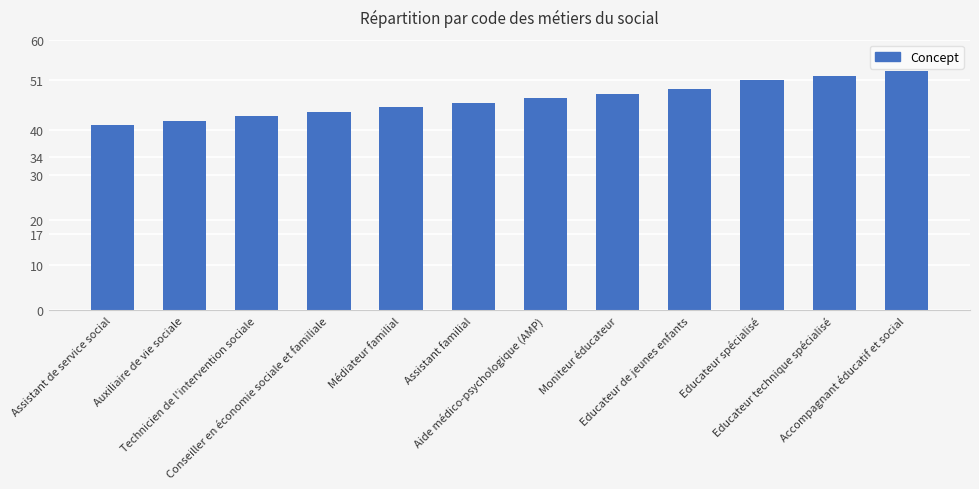

Reading left to right, what are all the values shown in this chart?

41	42	43	44	45	46	47	48	49	51	52	53